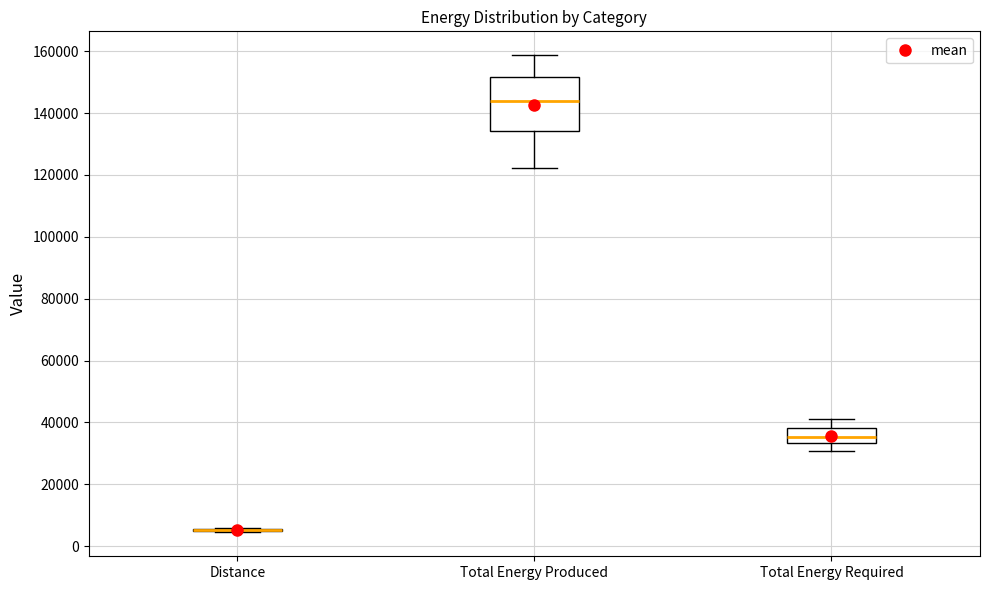

Reading left to right, transcribe this box plot: for each box, give where its median line is, the range the box spans, and where its two whiskers end, as read against the y-axis. The values are not printed on the chart, so give them approximately, as read against the axis.

Distance: box collapsed to a line at 6000, whiskers 4000 to 6000
Total Energy Produced: median 144000, box 134000 to 152000, whiskers 122000 to 158000
Total Energy Required: median 36000, box 34000 to 38000, whiskers 30000 to 40000